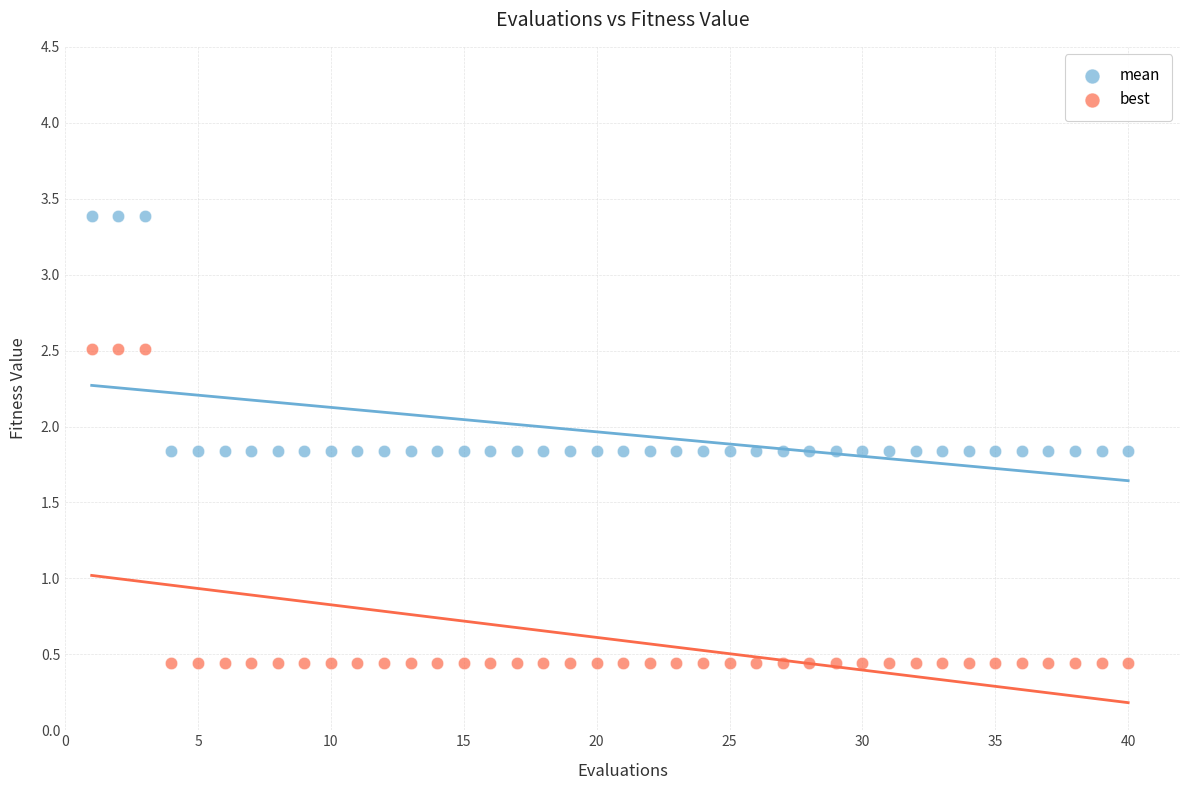

Which series has the widest spread of Y values?

best